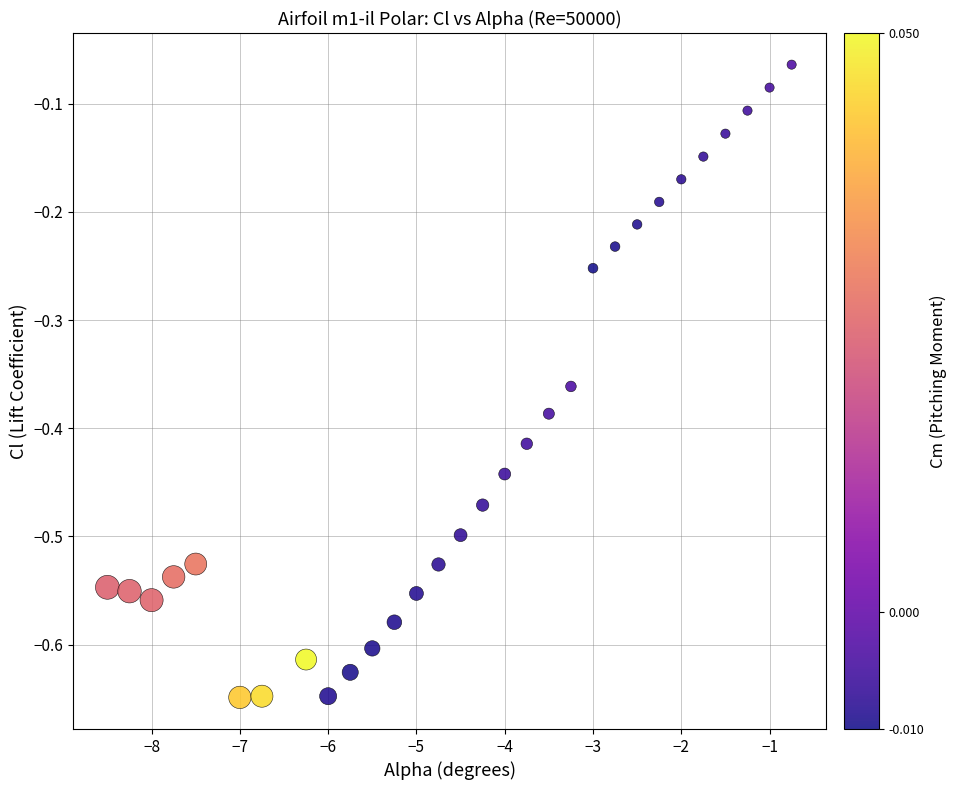

What is the range of X values (max minus min)?

7.8